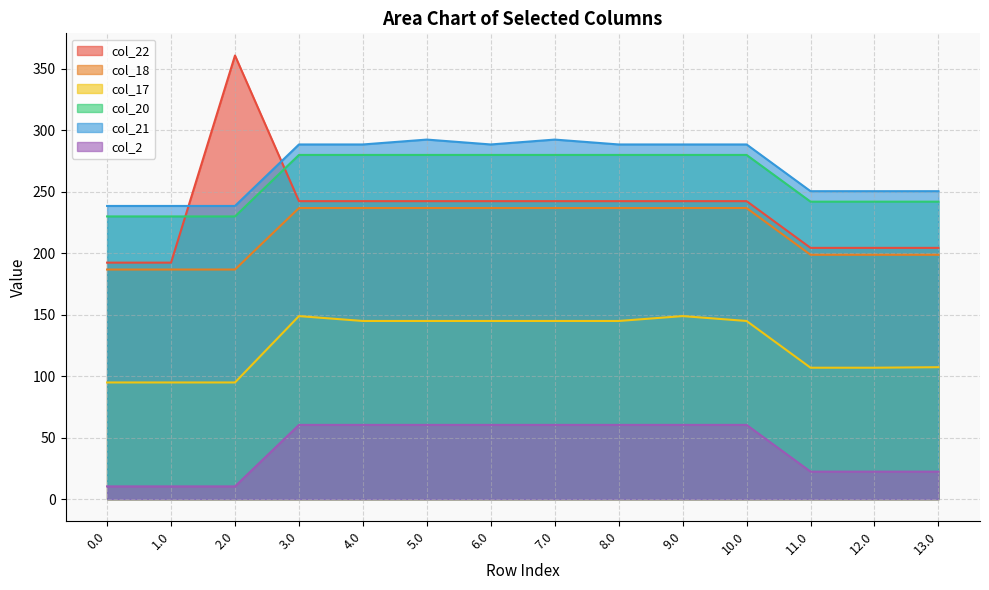

At which category is the sum across all series the highest?

5.0